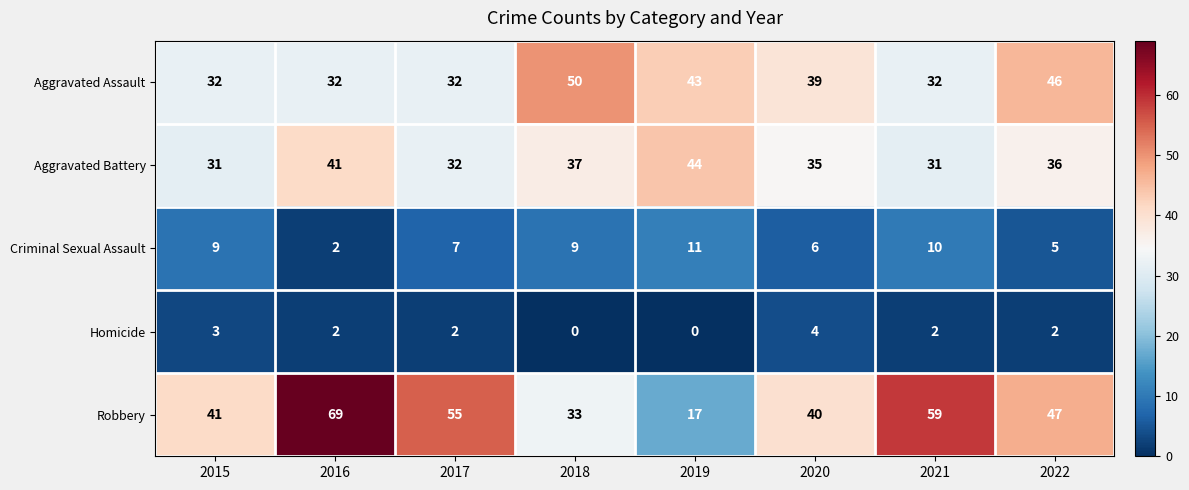

Rank the series at 2015 from highest to lowest value.

Robbery, Aggravated Assault, Aggravated Battery, Criminal Sexual Assault, Homicide